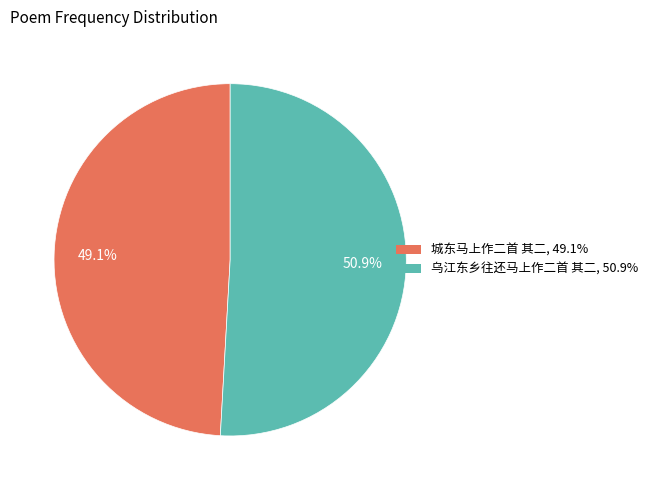

How much of the chart is everything except 乌江东乡往还马上作二首 其二?

49.1%